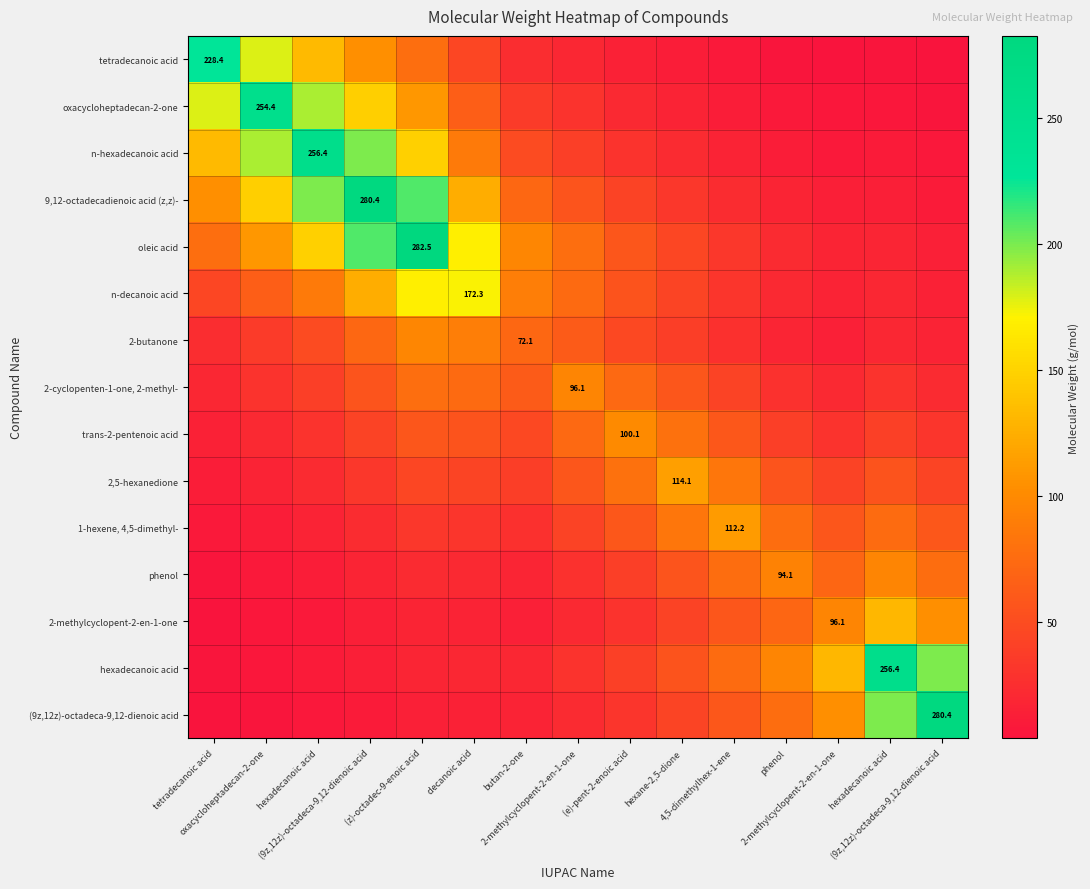

What is the difference between the second highest and second lowest values in the oleic acid series?

191.3